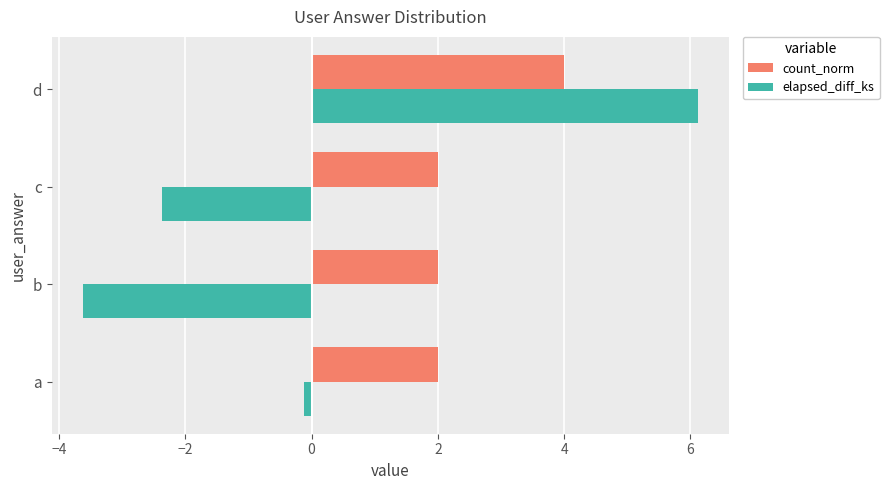

Which series changed the most between b and d?

elapsed_diff_ks